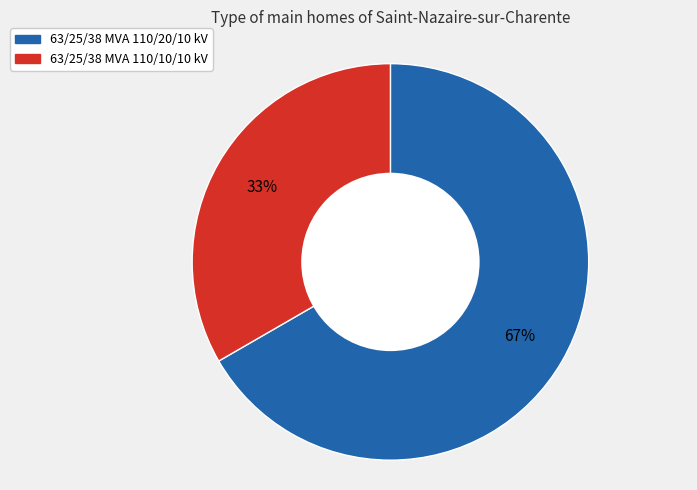

What is the ratio of the value at 63/25/38 MVA 110/10/10 kV to the value at 63/25/38 MVA 110/20/10 kV?

0.5